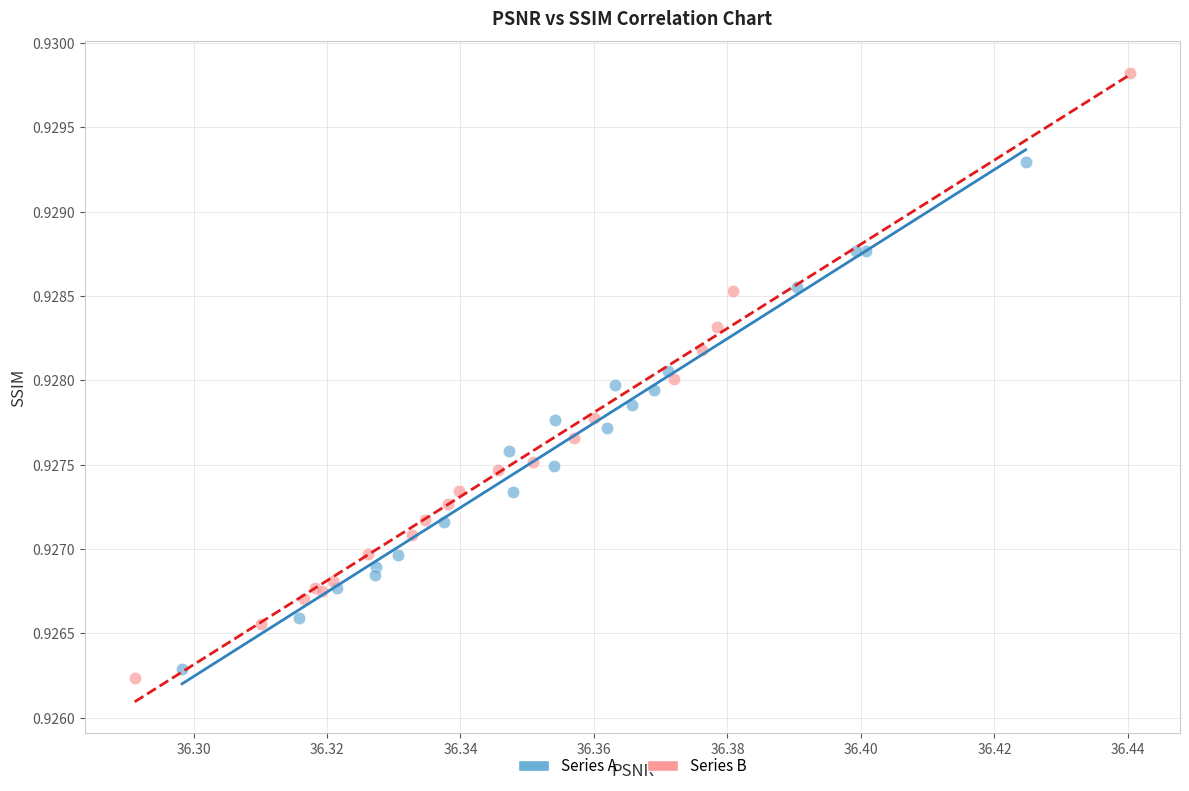

Which series contains the highest Y value?

Series B